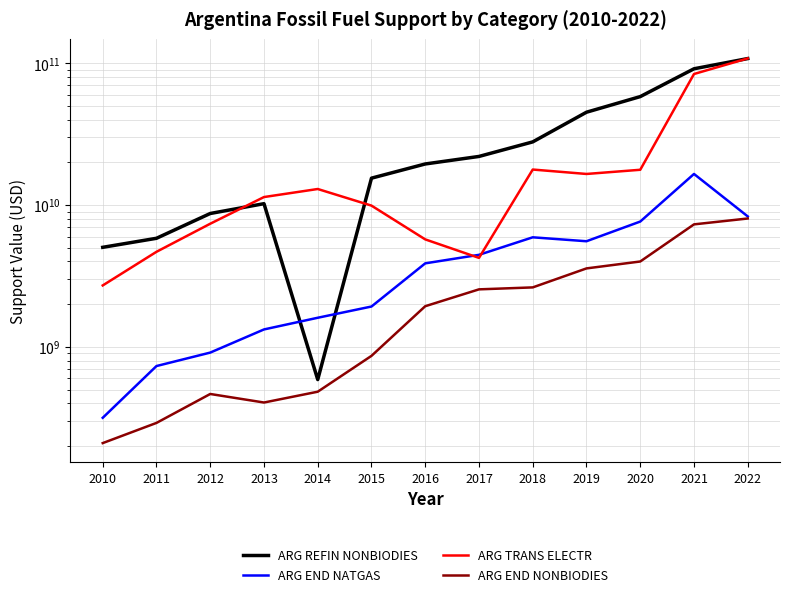

Which category has the highest value in the ARG REFIN NONBIODIES series?

2022